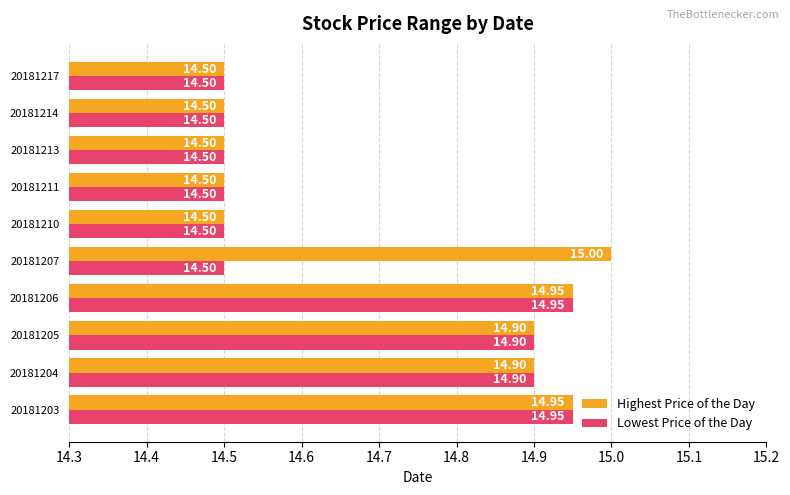

Which series has the largest total across all categories?

Highest Price of the Day